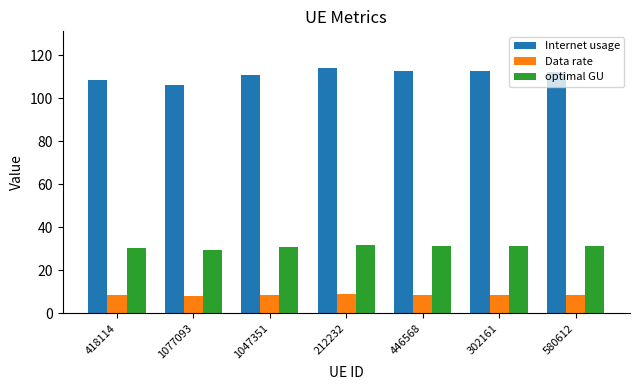

What is the difference between the maximum and minimum values in the Data rate series?

0.6